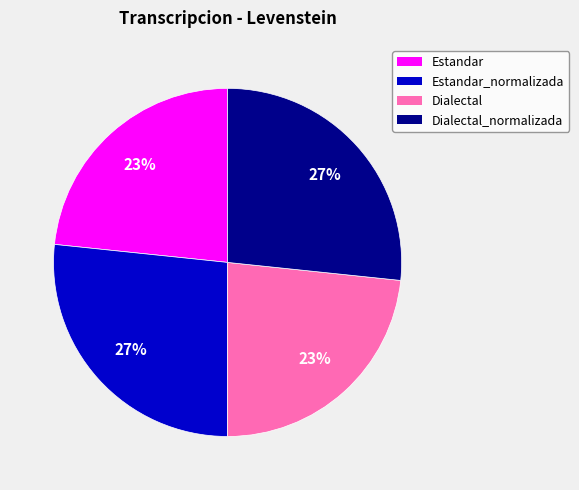

Does any single category account for the majority?

No